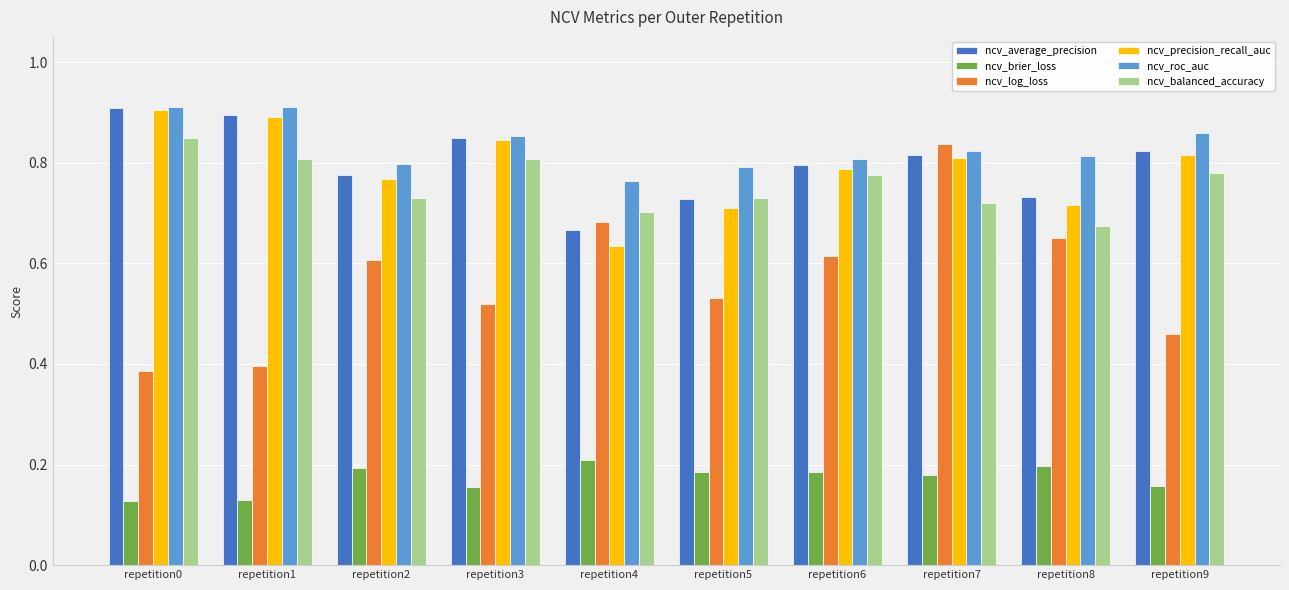

What is the total value across all series at repetition0?

4.1